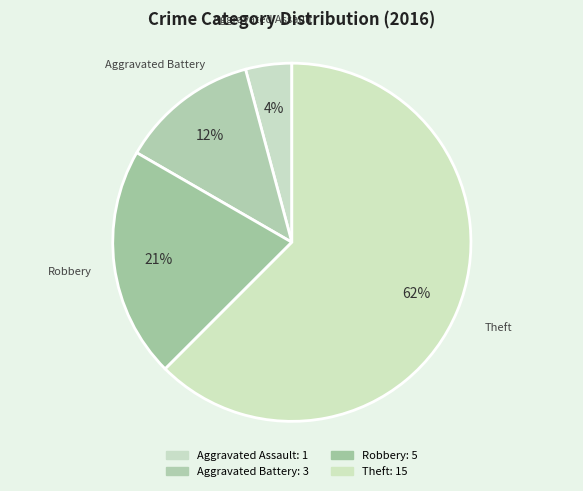

How many slices are in this pie chart?

4